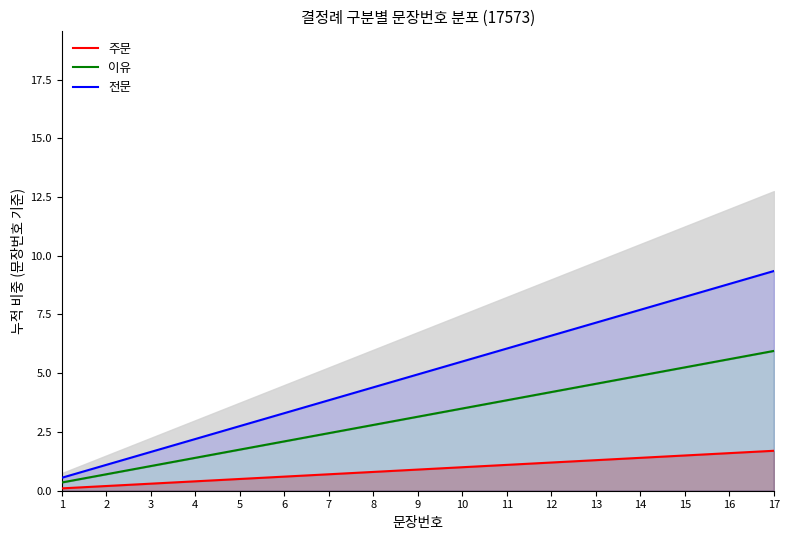

List the series in order of their overall mean, highest first.

전문, 이유, 주문